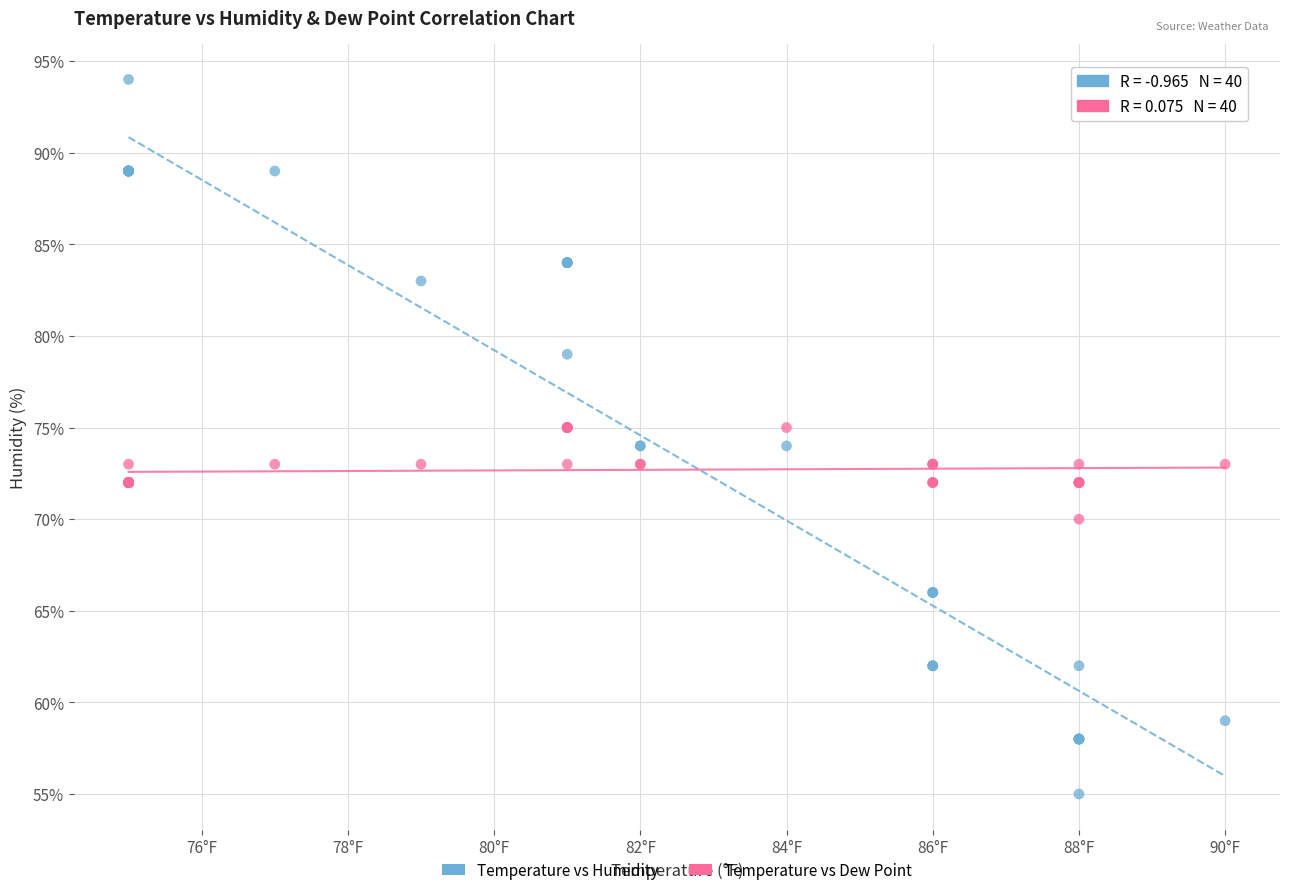

Which series reaches the minimum Y coordinate?

Temperature vs Humidity